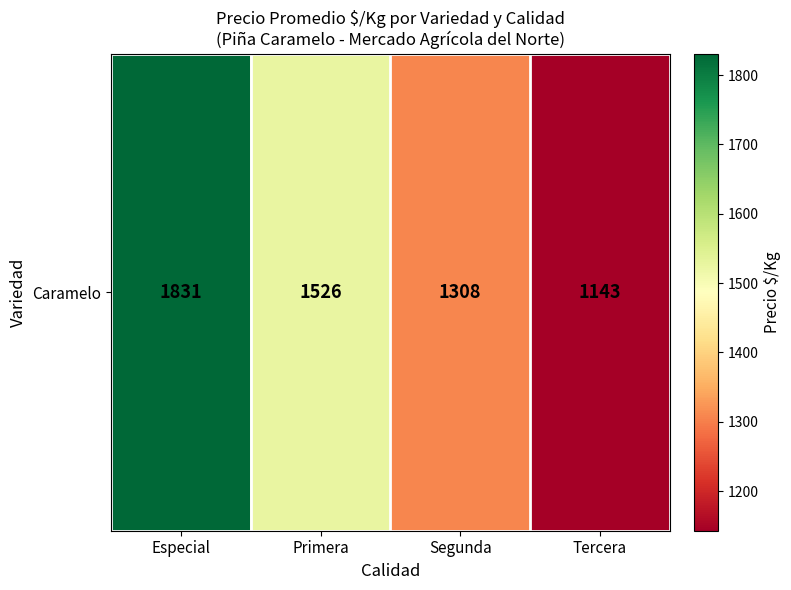

The chart shows a value of 1526 at Primera. True or false?

True